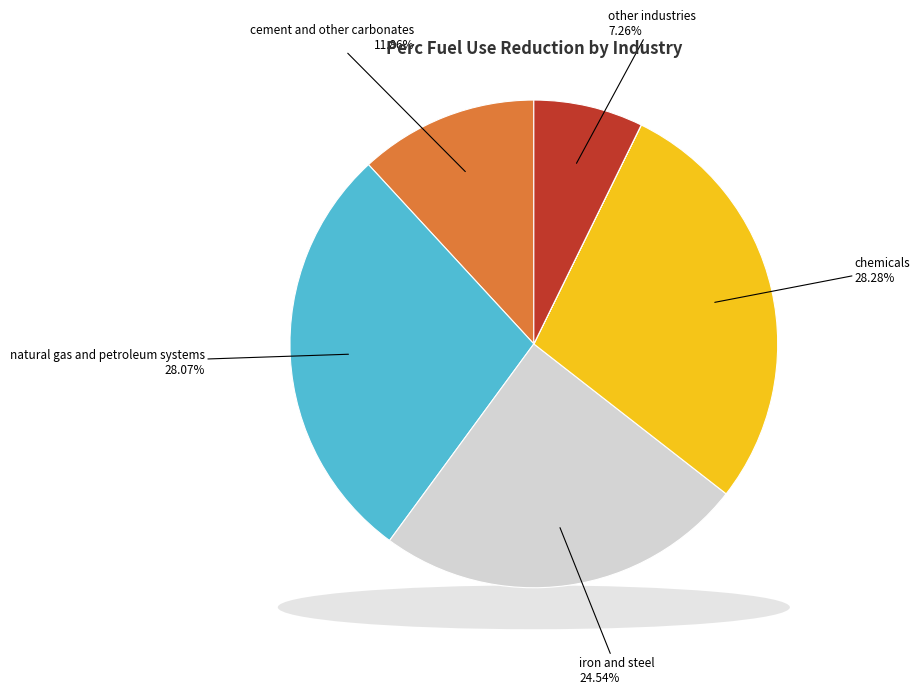

To the nearest percent, what percentage of the pie is iron and steel?

25%